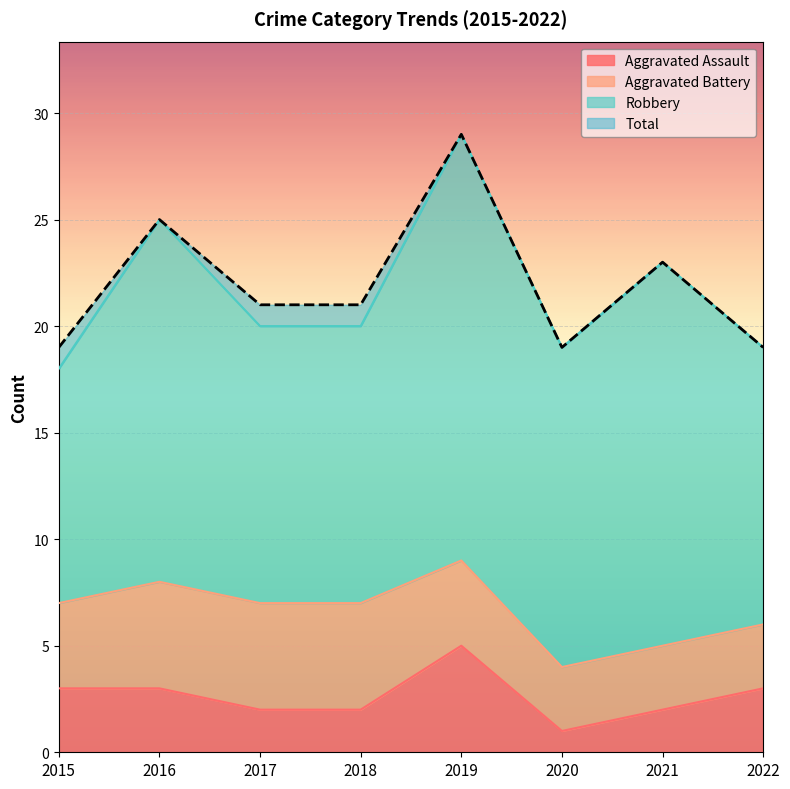

At which category is the sum across all series the highest?

2019